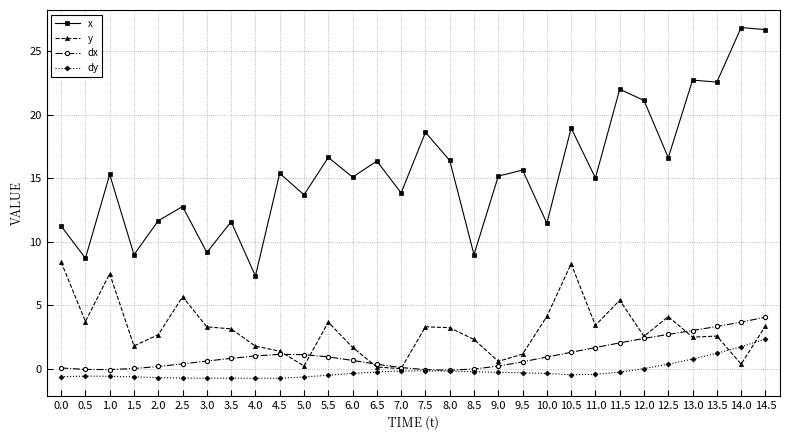

What is the difference between the second highest and second lowest values in the y series?

8.1